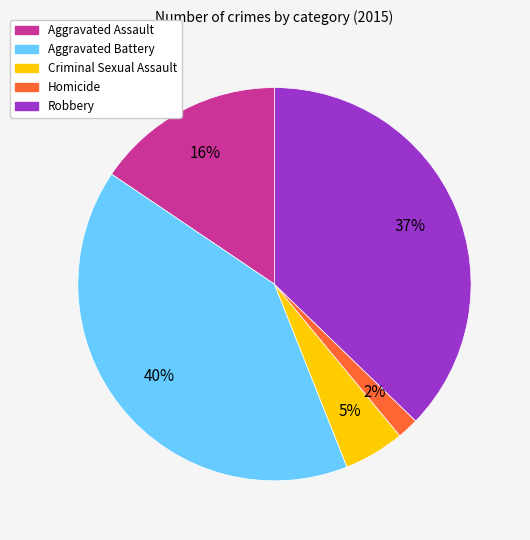

Rank the categories by value from highest to lowest.

Aggravated Battery, Robbery, Aggravated Assault, Criminal Sexual Assault, Homicide